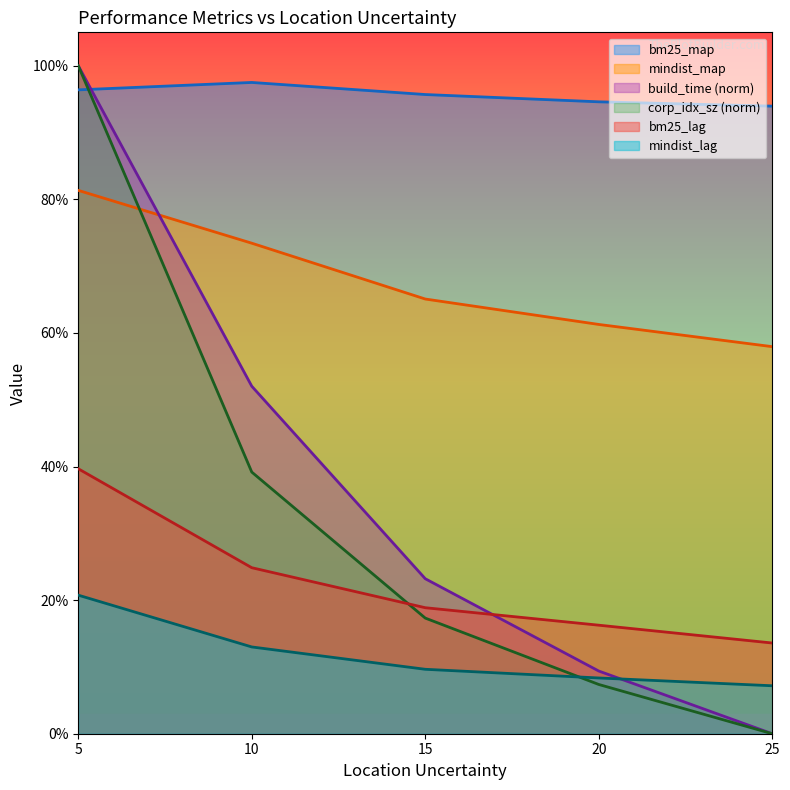

Which series has the largest total across all categories?

bm25_map